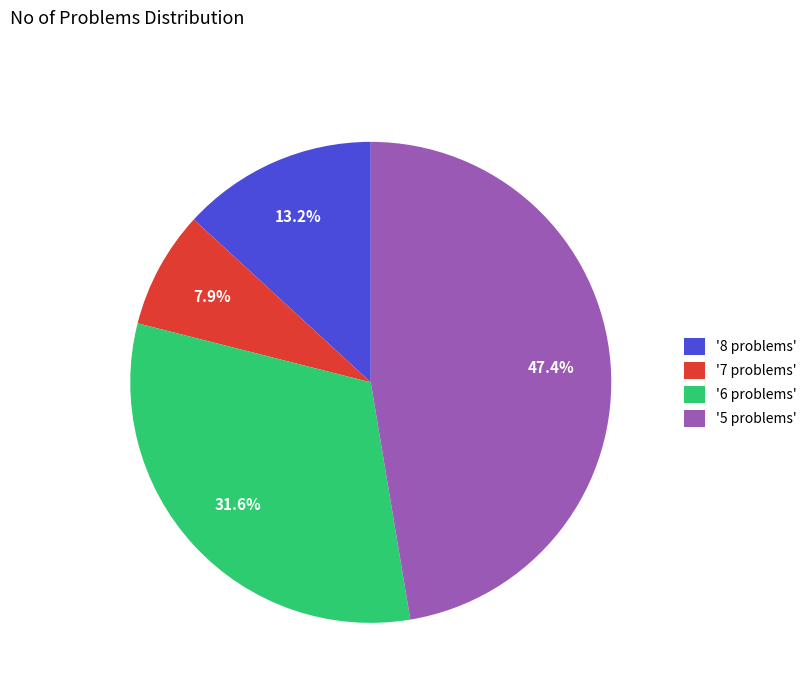

Which category has the smallest portion of the pie?

'7 problems'